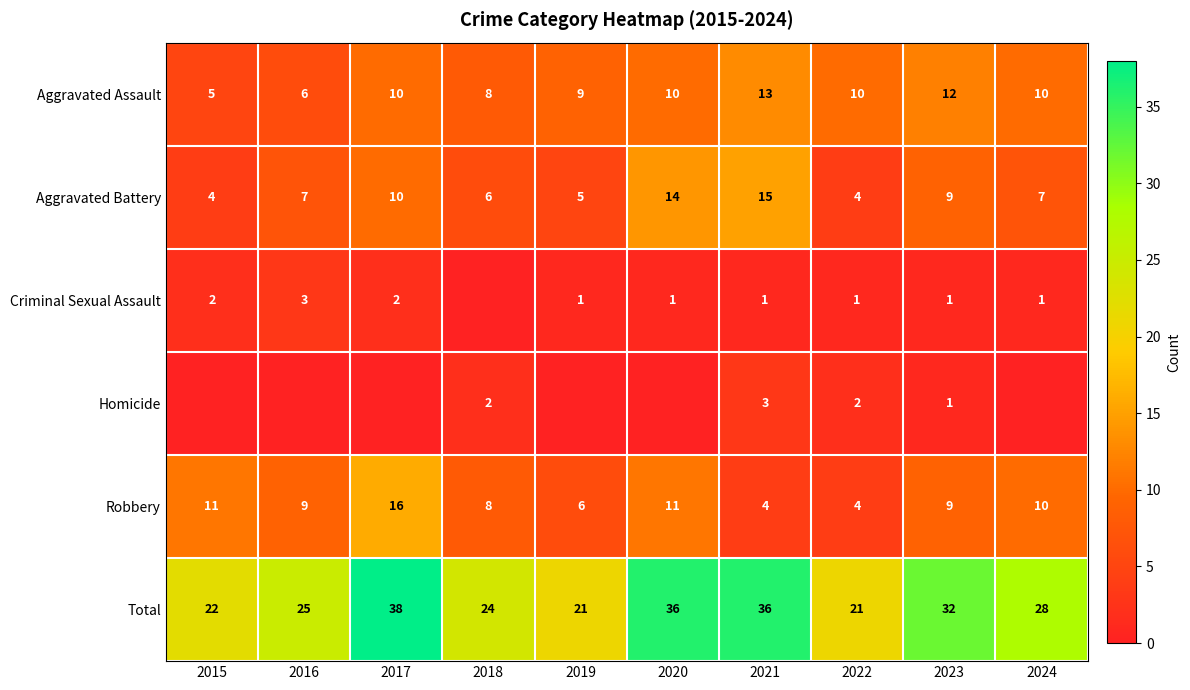

Count the number of categories in the chart.

10